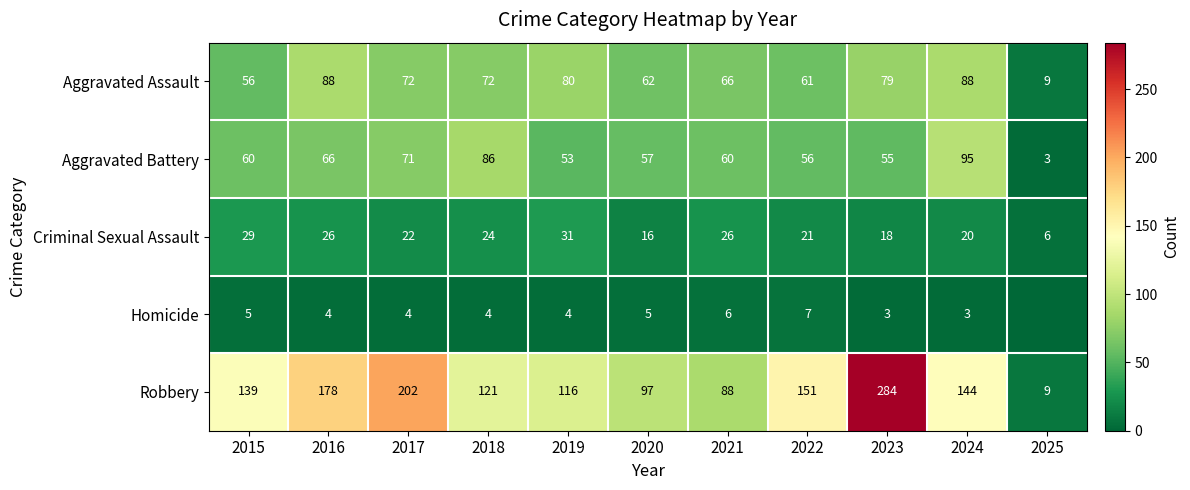

True or false: Aggravated Assault has a value of 88 at 2016.

True